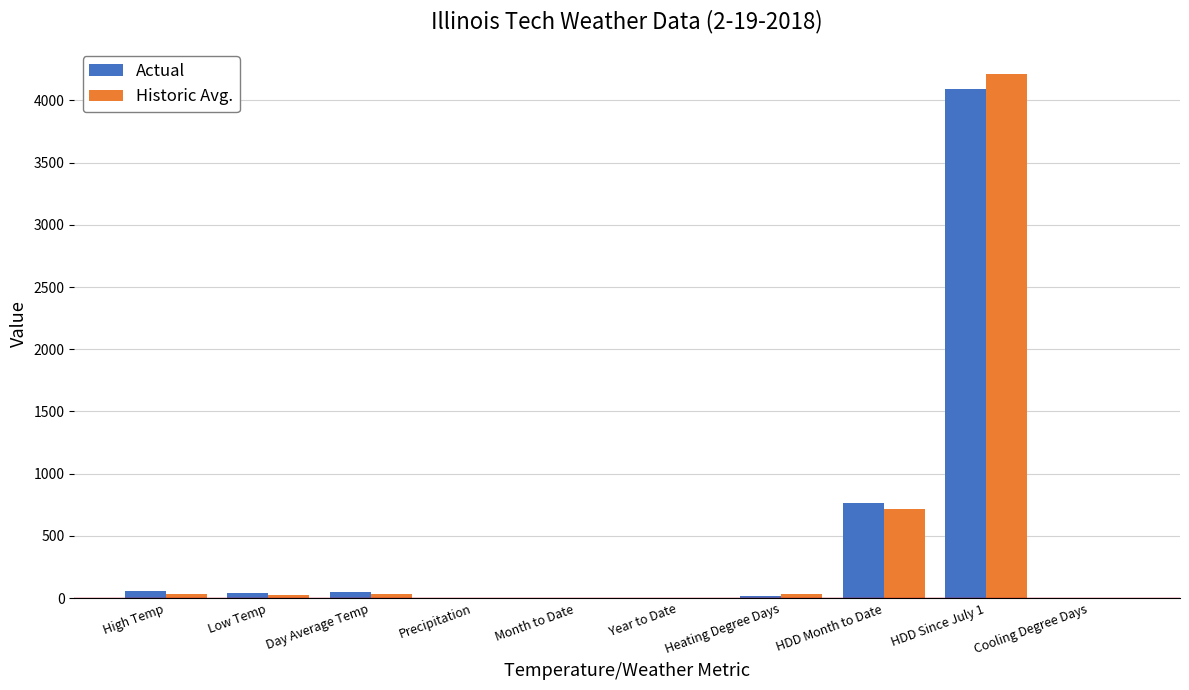

Between Low Temp and HDD Since July 1, which series saw the biggest shift?

Historic Avg.